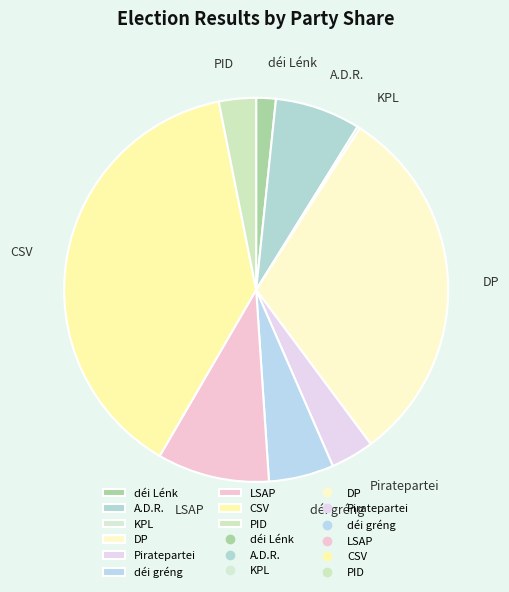

True or false: PID accounts for 13% of the total.

False